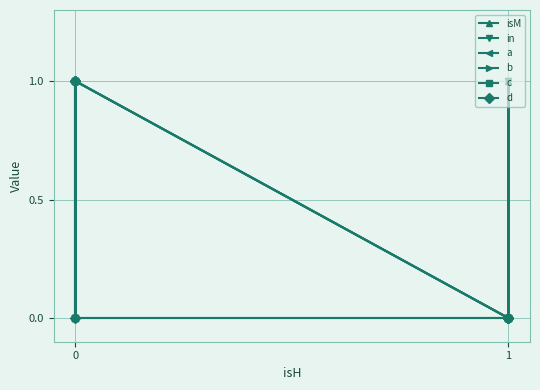

How many interior local valleys does the a series have?

1